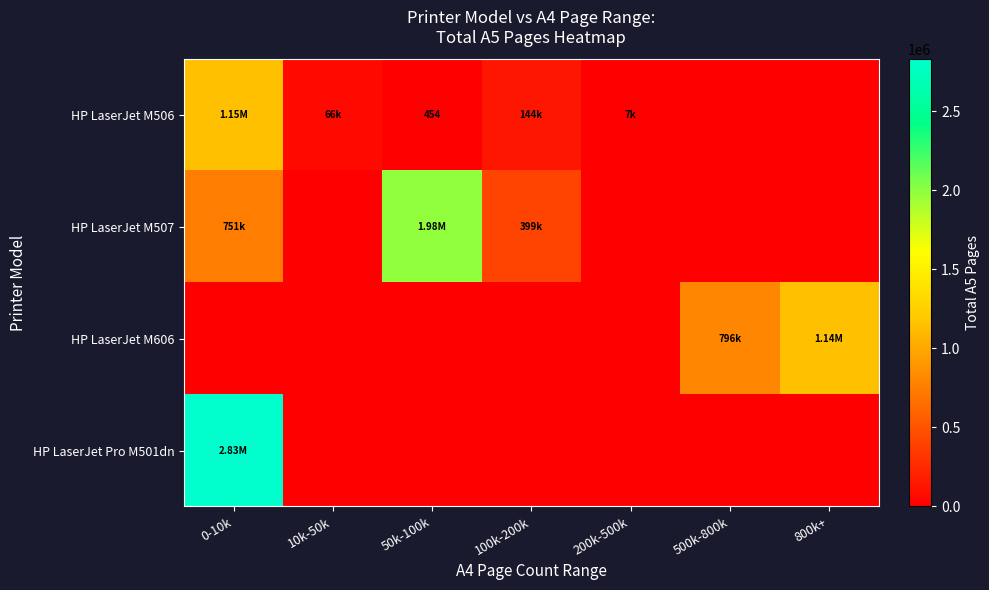

Which category has the highest value across all series?

0-10k